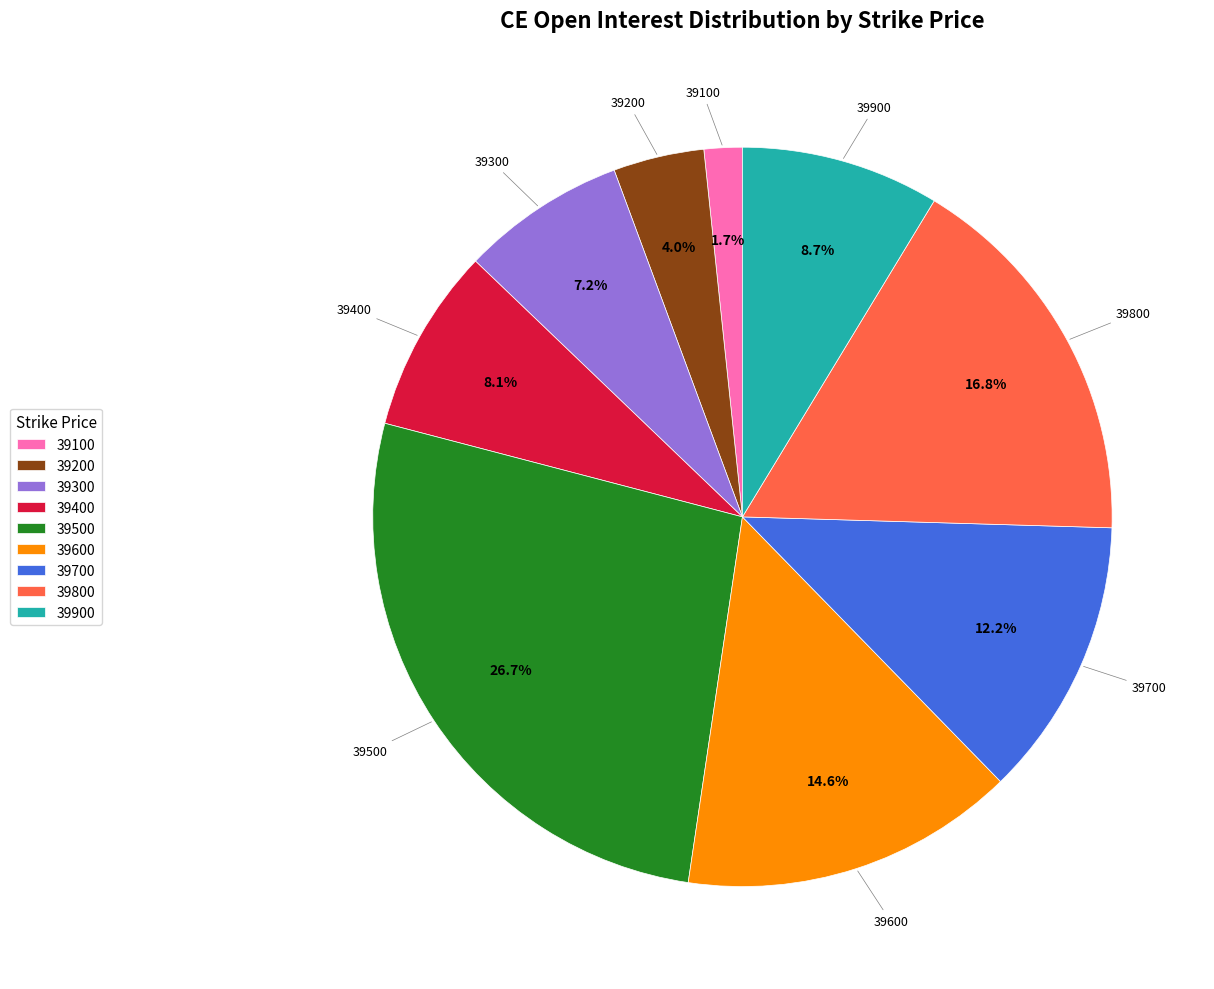

Which has a higher value, 39600 or 39100?

39600